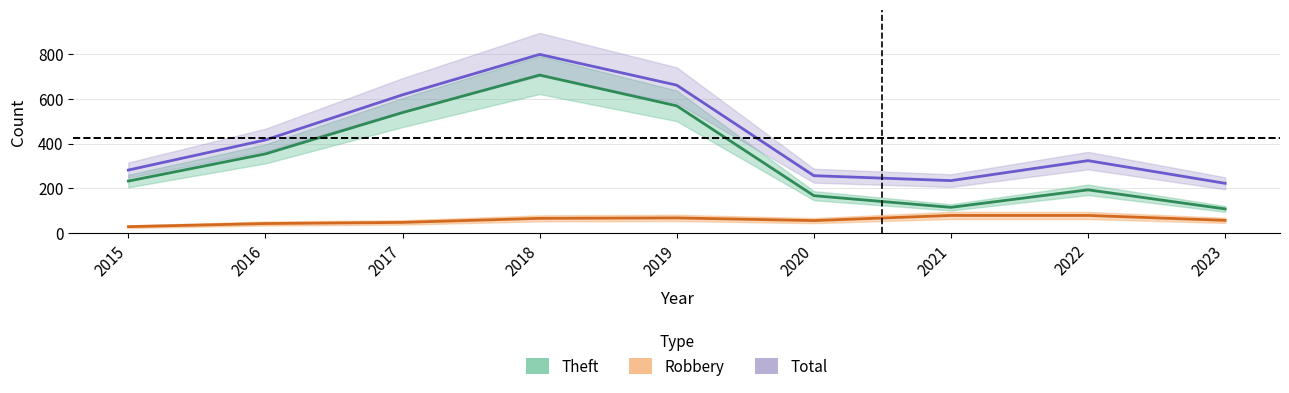

Is it true that Robbery equals 30 at 2022?

False